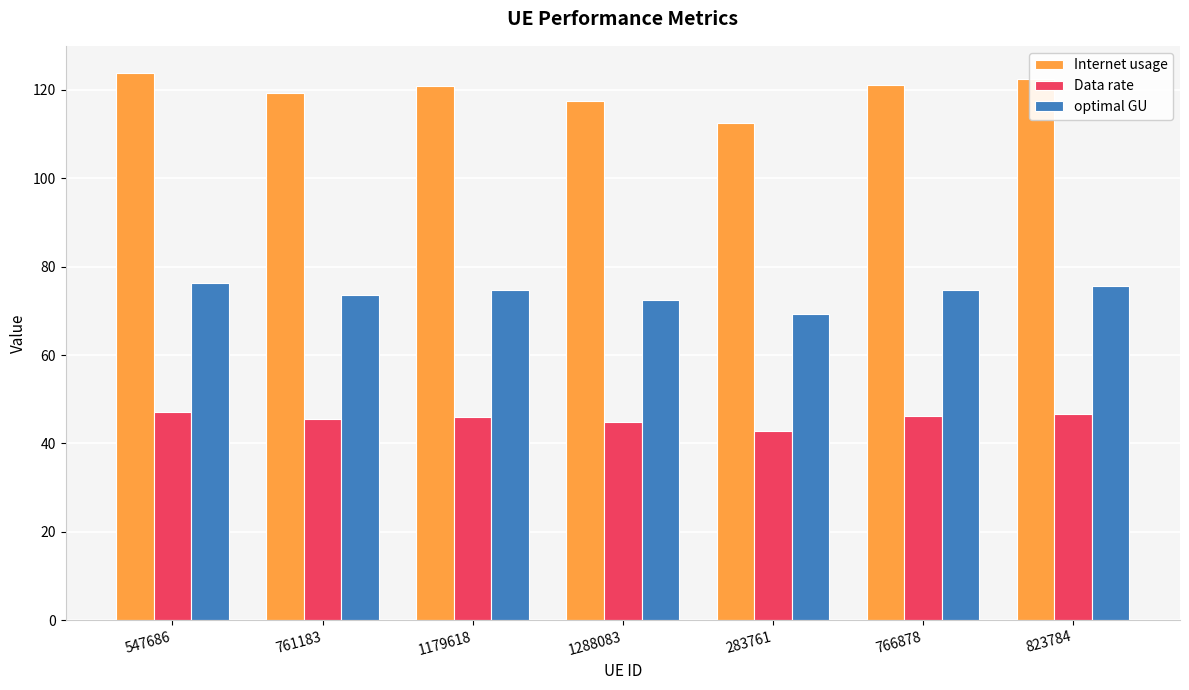

How many bars are there in each group?

3